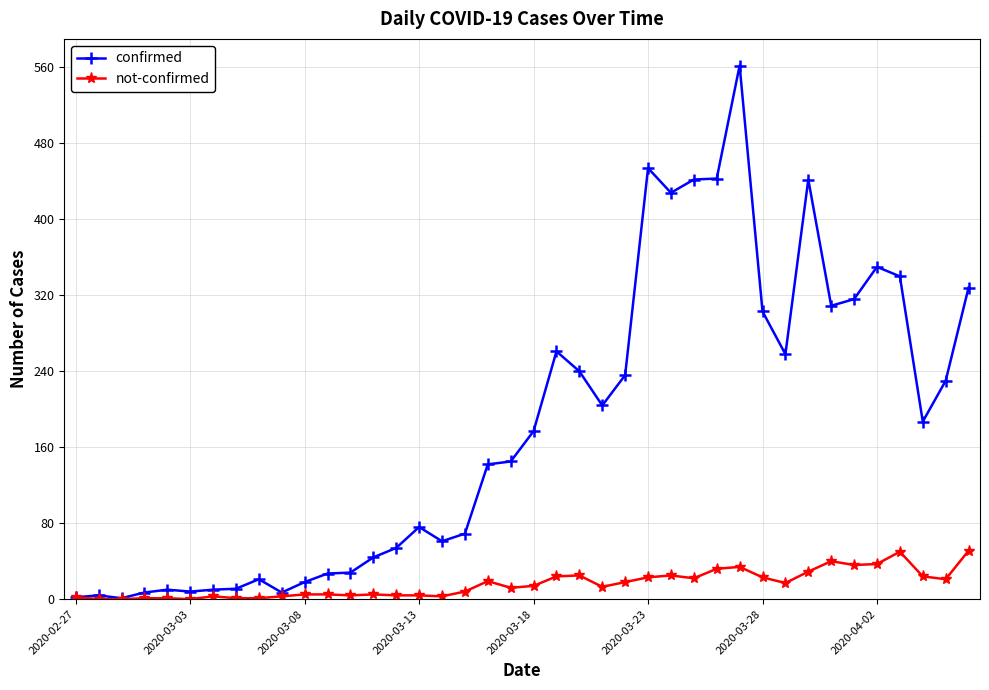

What is the maximum value shown in the chart?

562